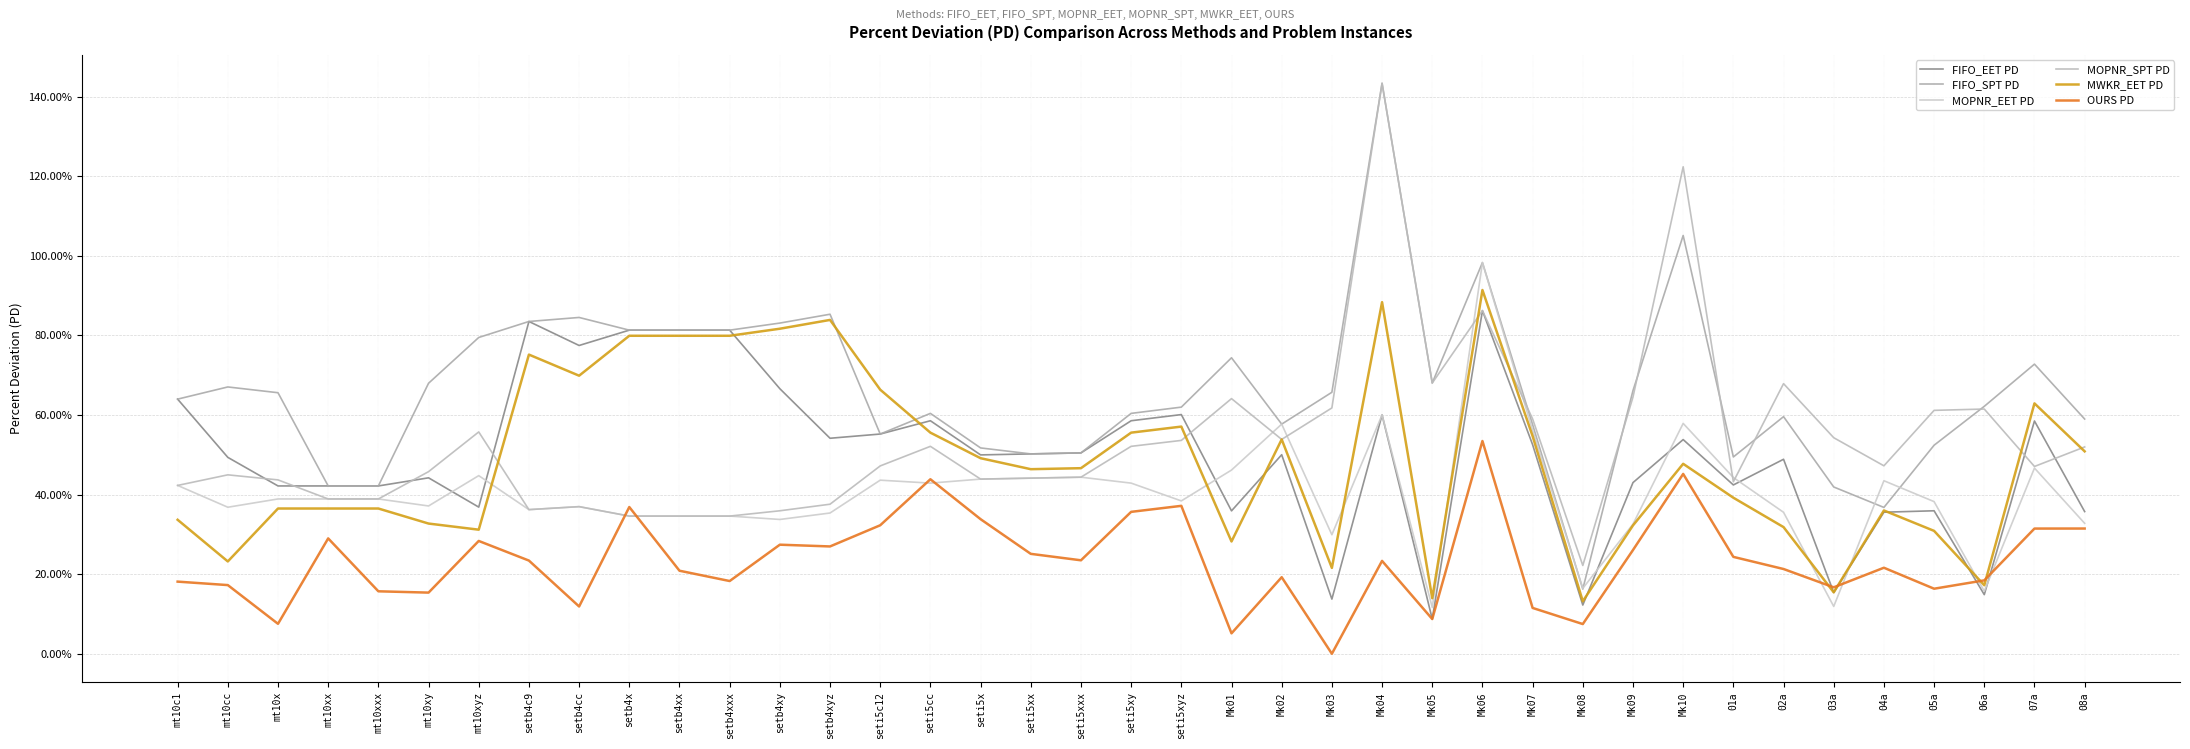

How many times do MWKR_EET PD and FIFO_SPT PD cross each other?

2